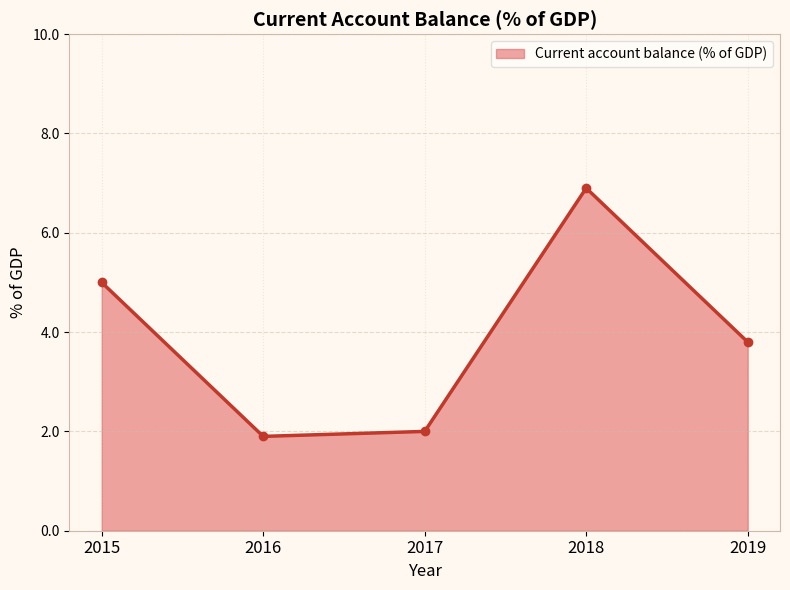

Which category has the highest value across all series?

2018